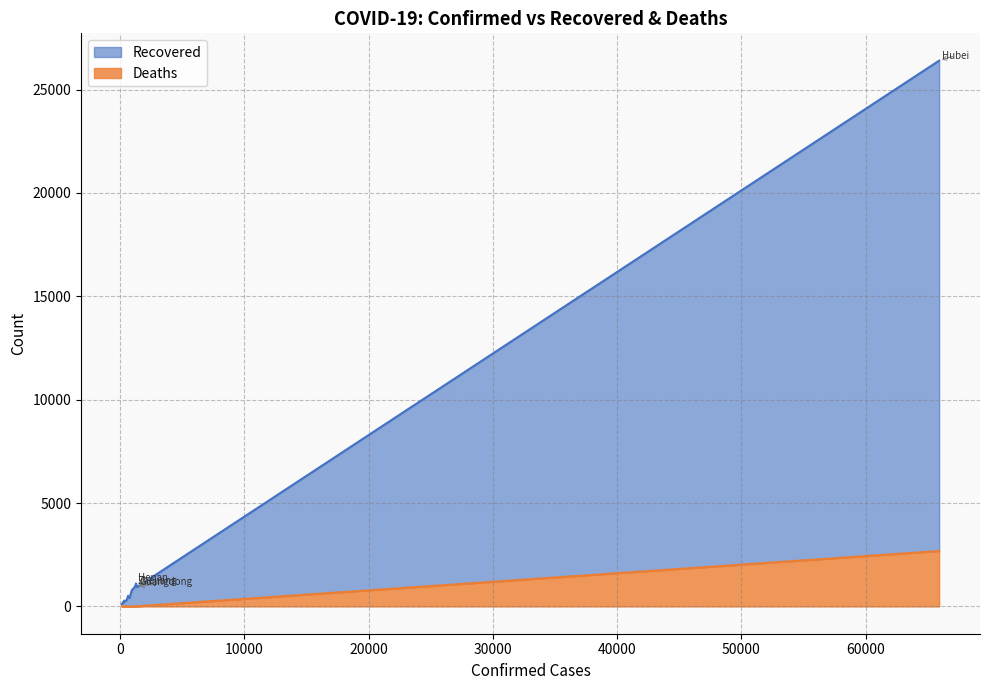

Does the chart display data point markers on the line(s)?

No